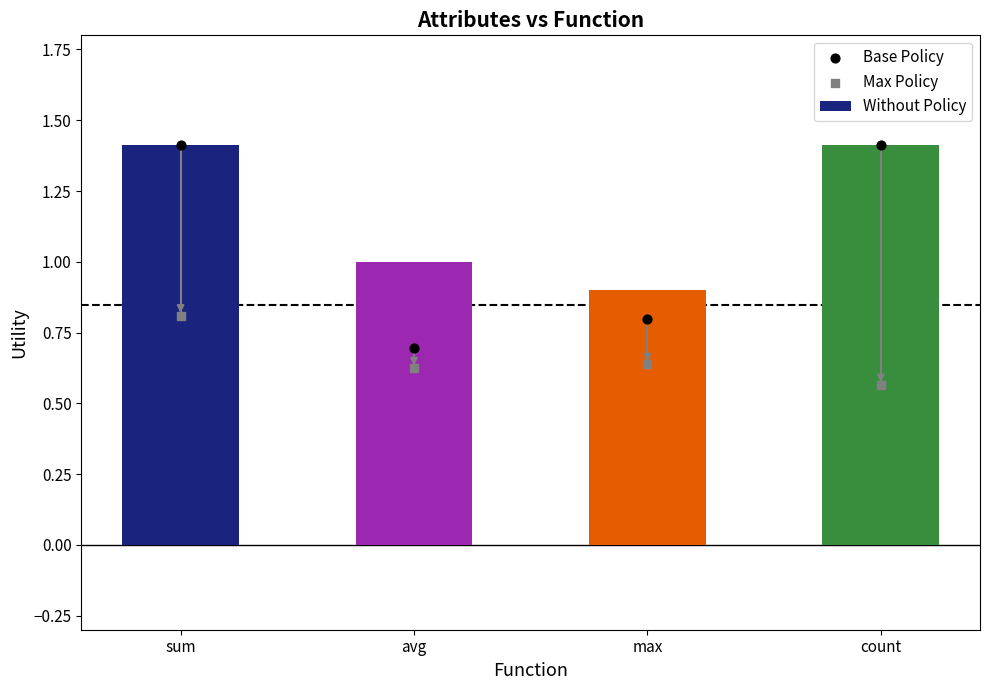

At which category is the sum across all series the highest?

sum